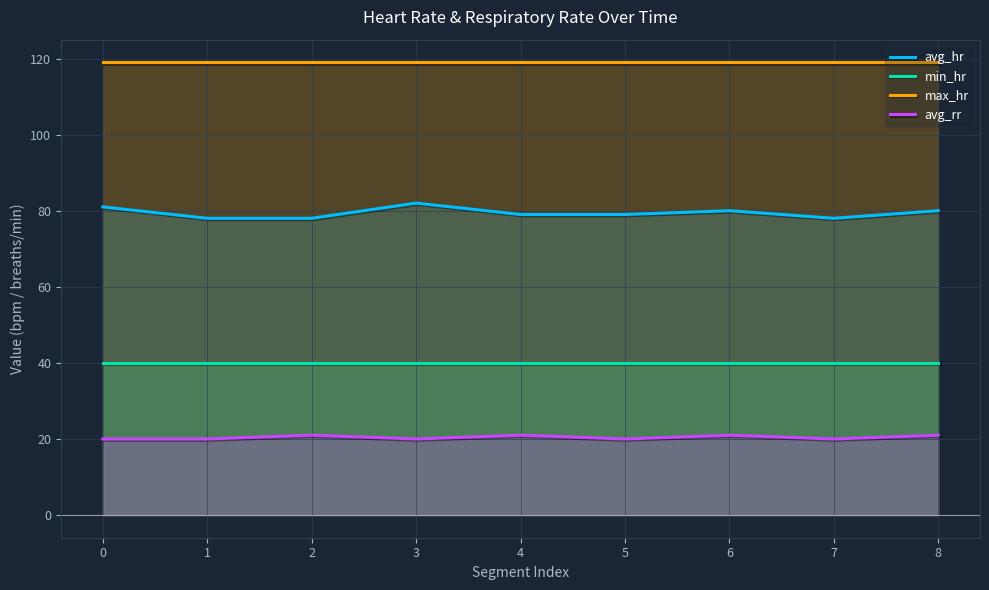

True or false: max_hr and min_hr intersect in this chart.

False